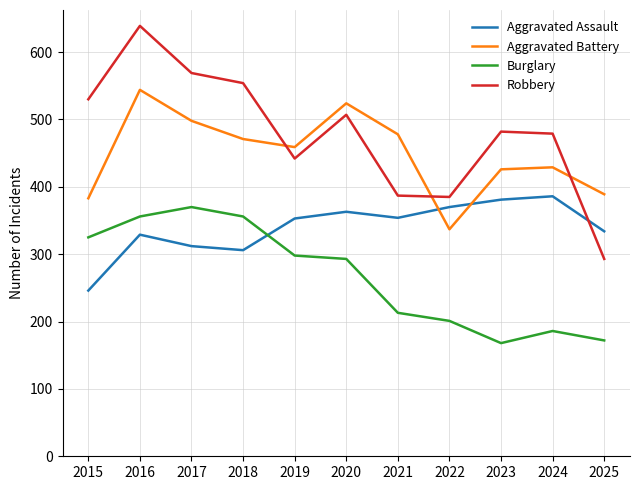

What is the difference between the highest and lowest values at 2017?

257